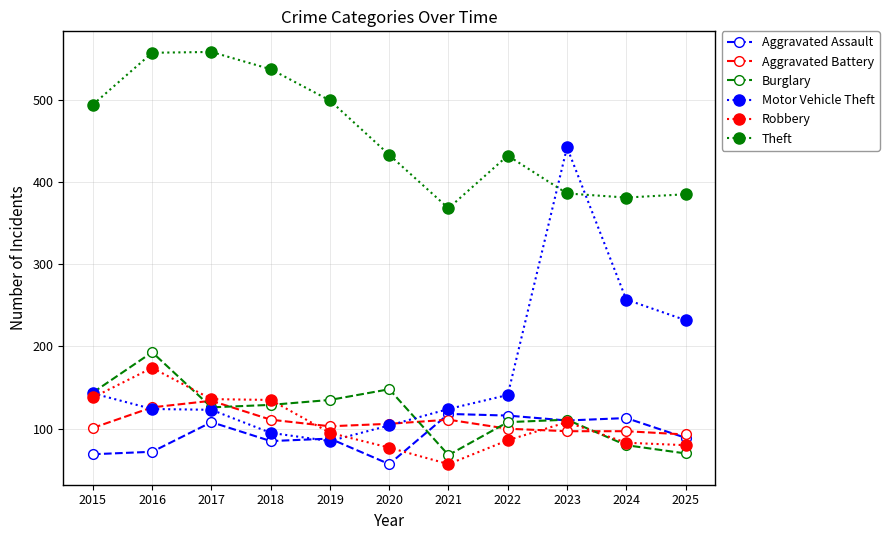

Which series has the widest spread of values?

Motor Vehicle Theft